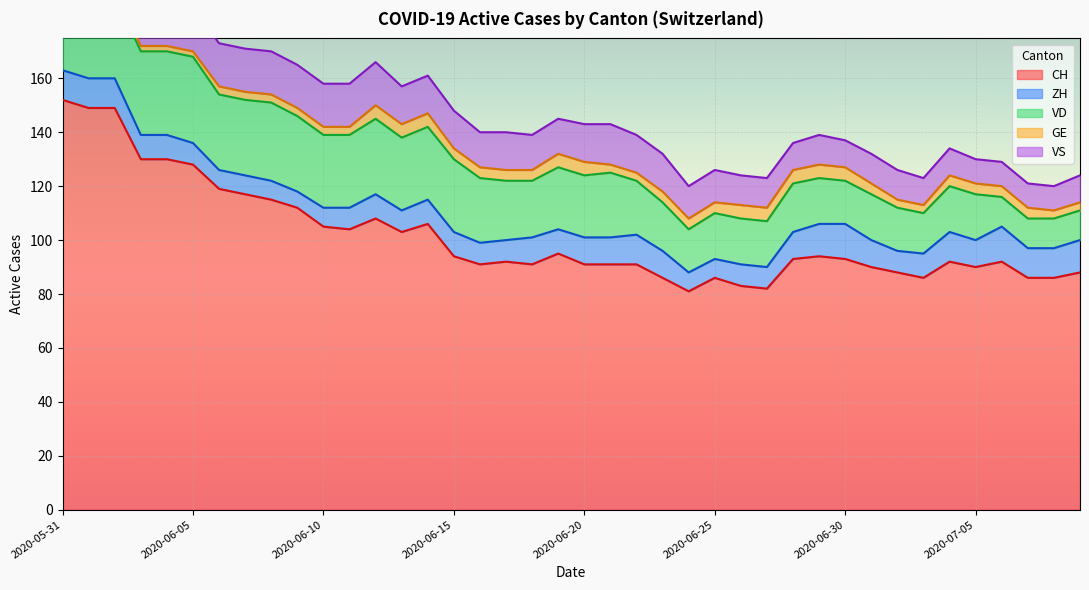

Which series has the largest total across all categories?

CH